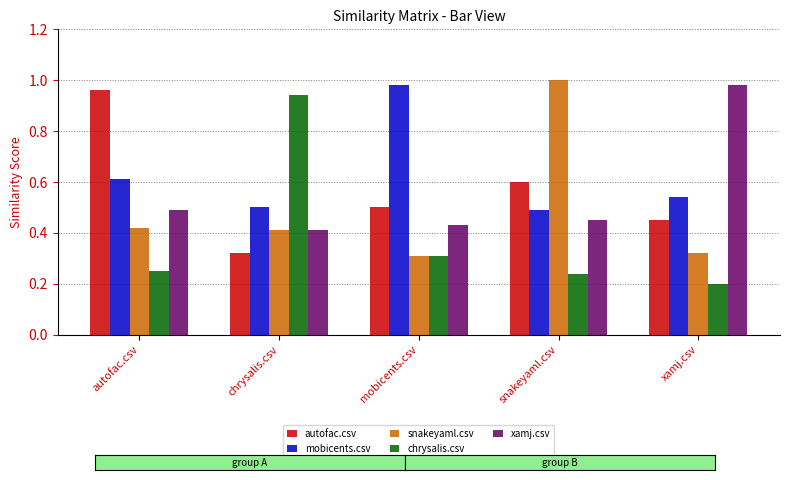

Which label corresponds to the smallest value in the chart?

xamj.csv